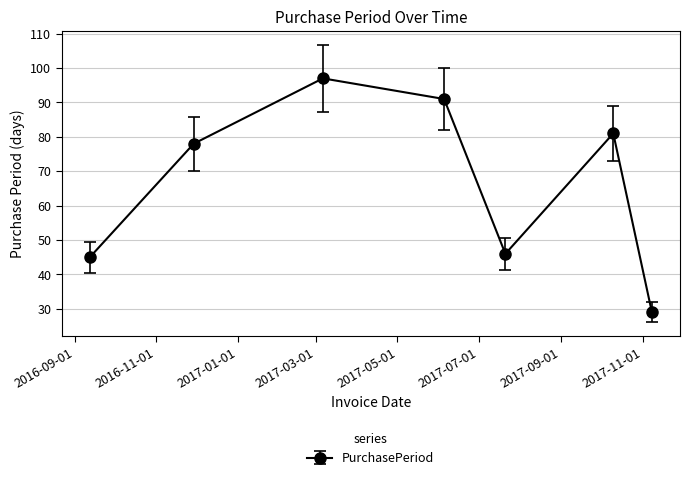

What is the value of the 1st point from the left?

45